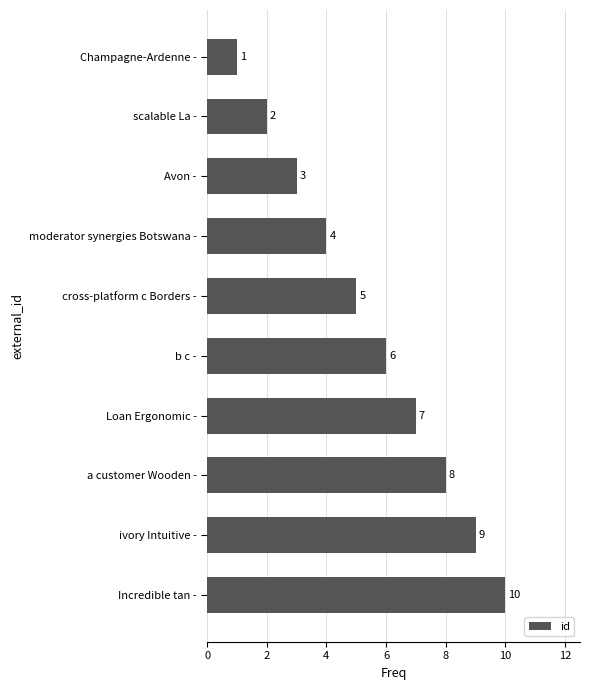

How many values are between 3 and 8?

6